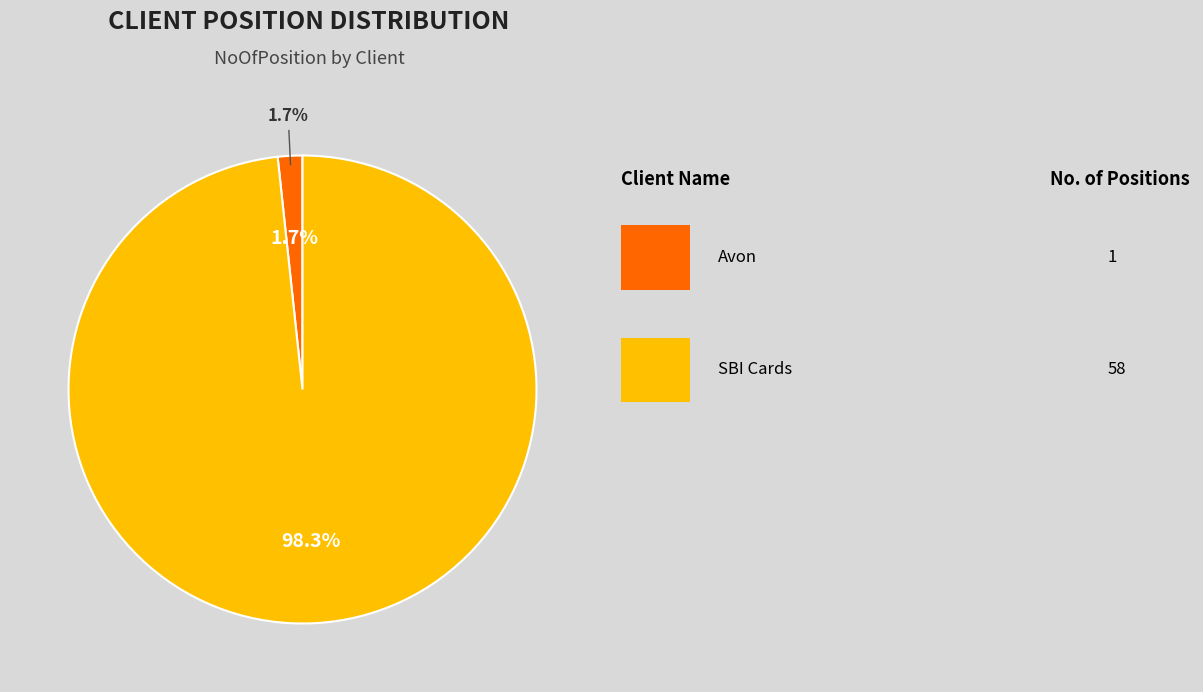

How much of the chart is everything except Avon?

98.3%